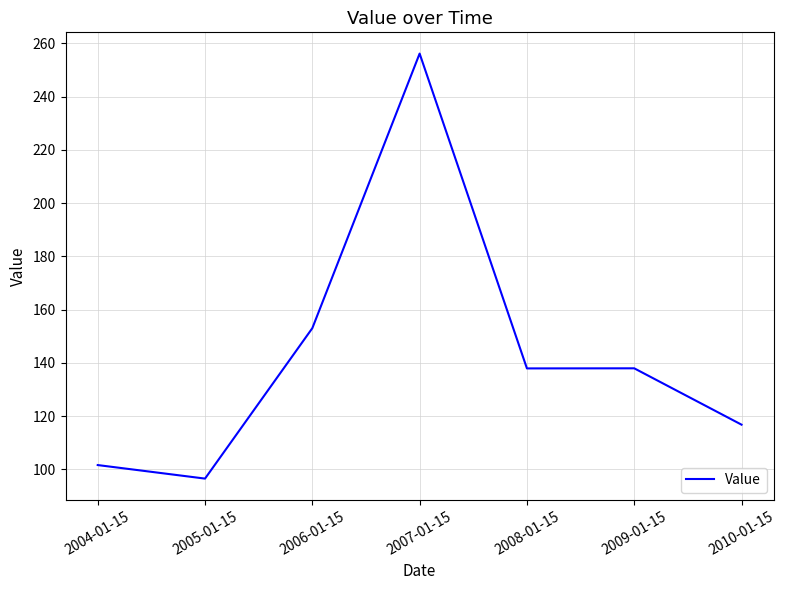

Reading right to left, what are all the values shown in this chart?

116.8	137.9	137.9	256.2	153.0	96.5	101.6